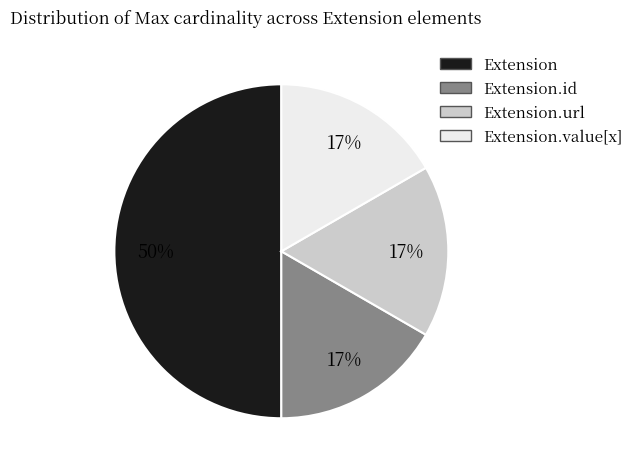

To the nearest percent, what is the average slice percentage?

25%